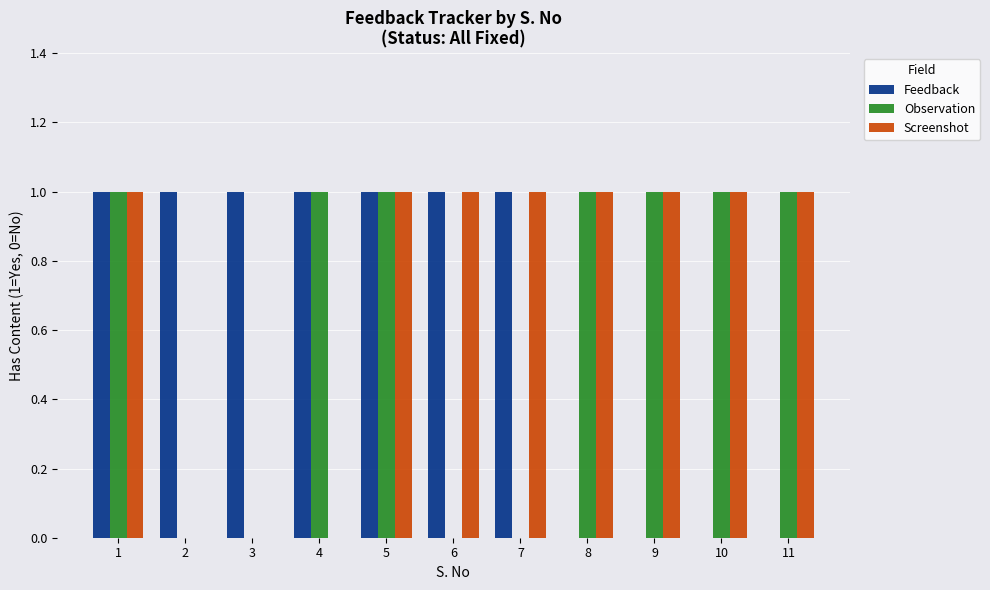

Are the bars horizontal?

No